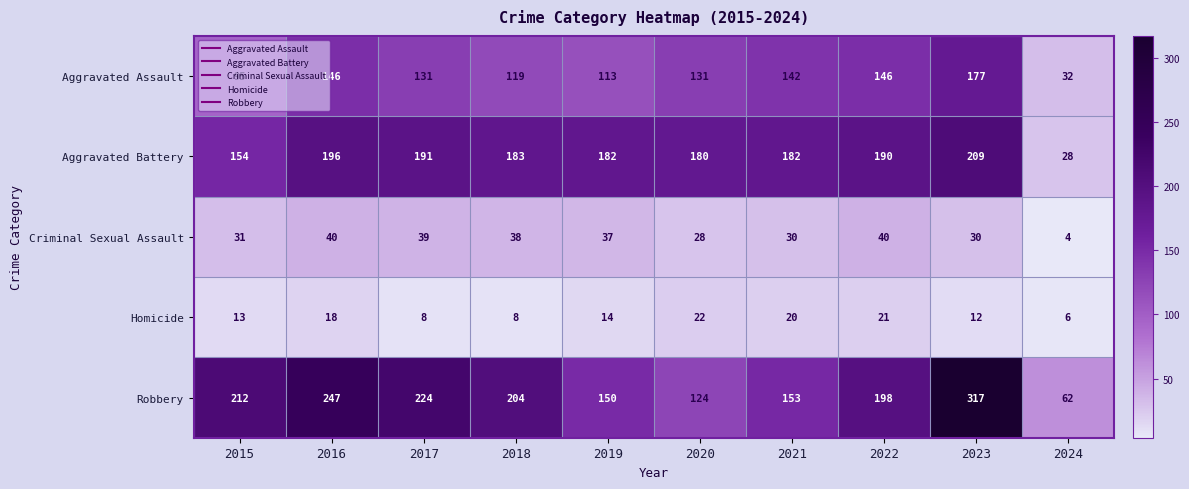

The Homicide series shows 18 at 2016. True or false?

True